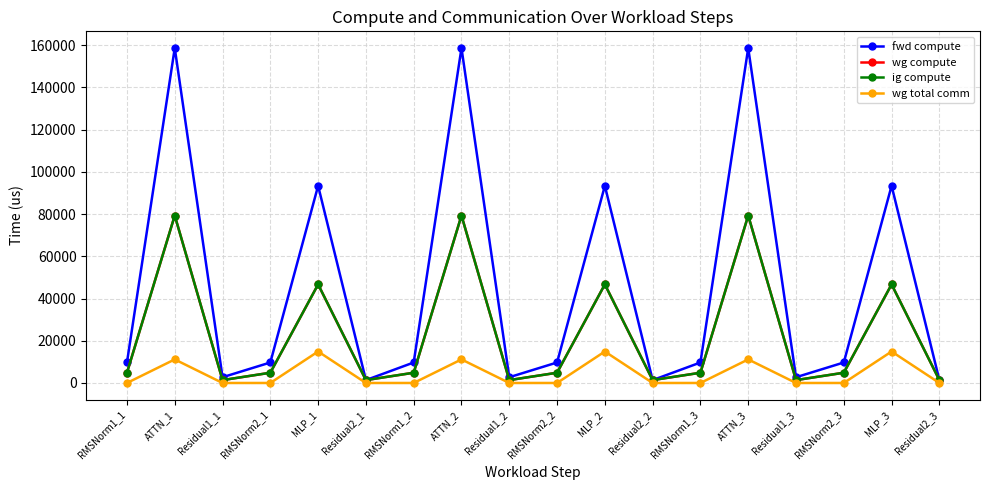

Which category has the lowest value in the wg total comm series?

RMSNorm1_1